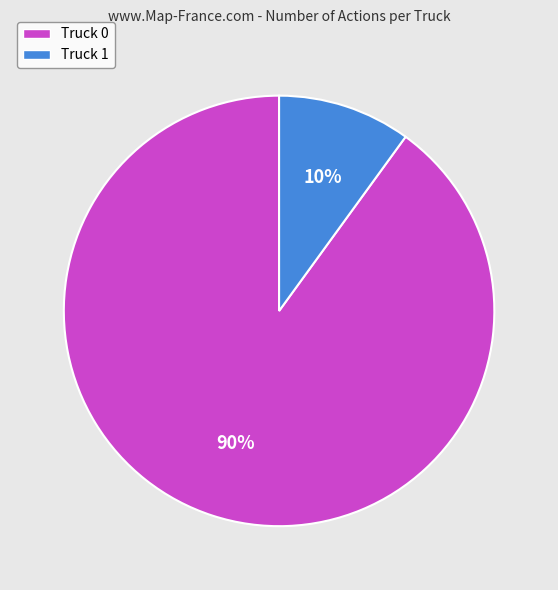

Which slice is the smallest?

Truck 1